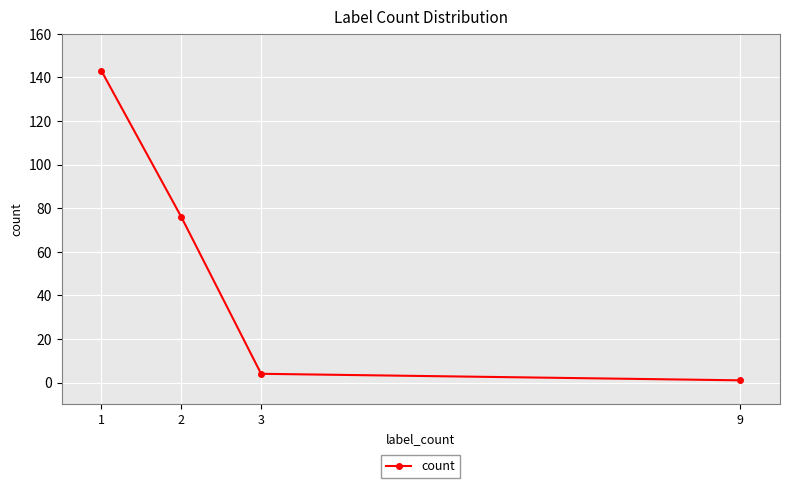

Where does the data first go above 76?

1